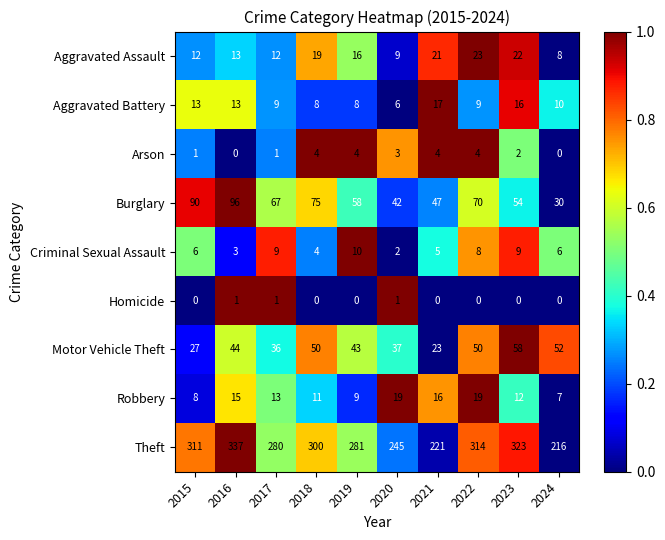

Count the number of categories in the chart.

10